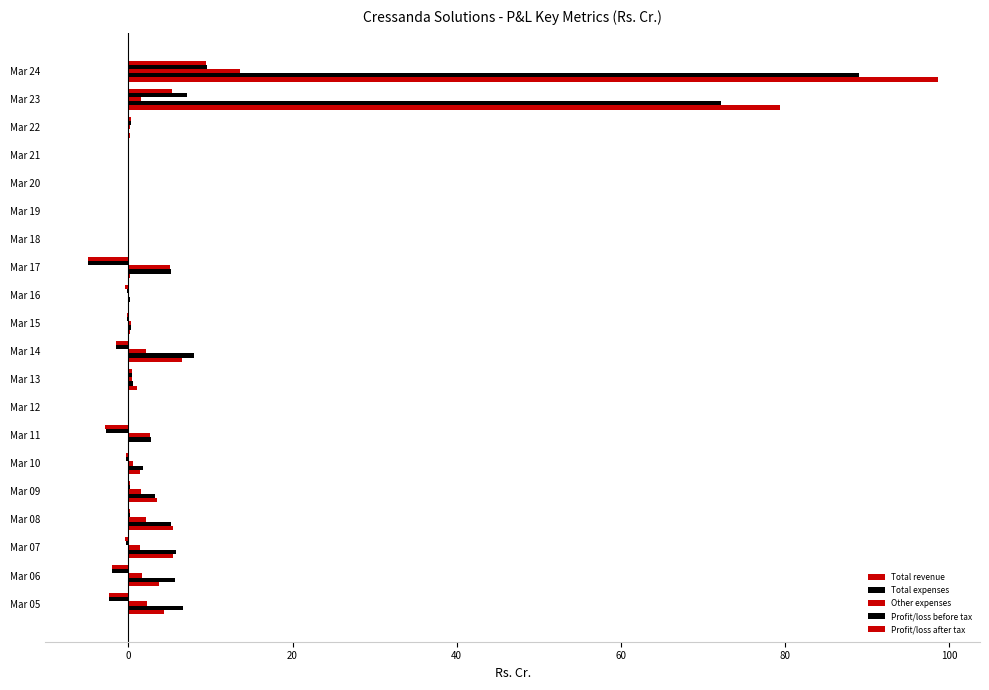

How many series are shown in this chart?

5